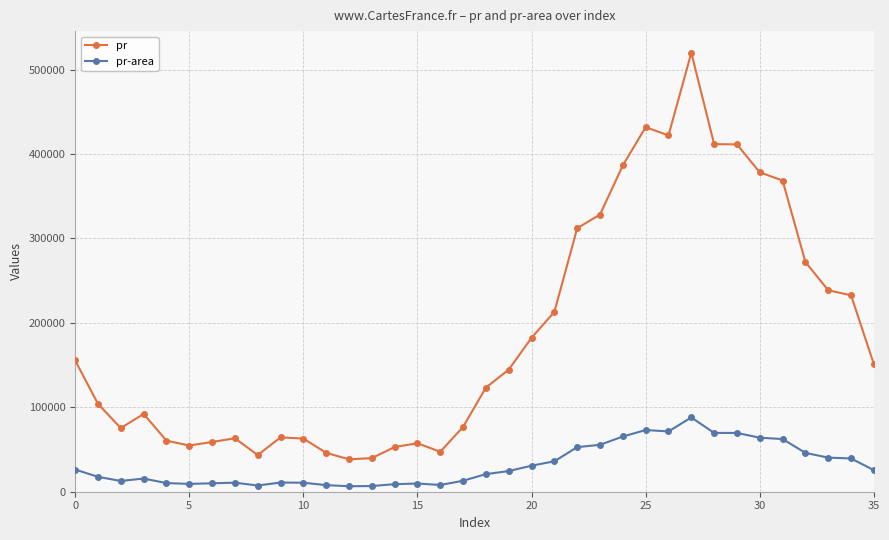

What is the value of the pr point at the 21st from the left?

182327.0